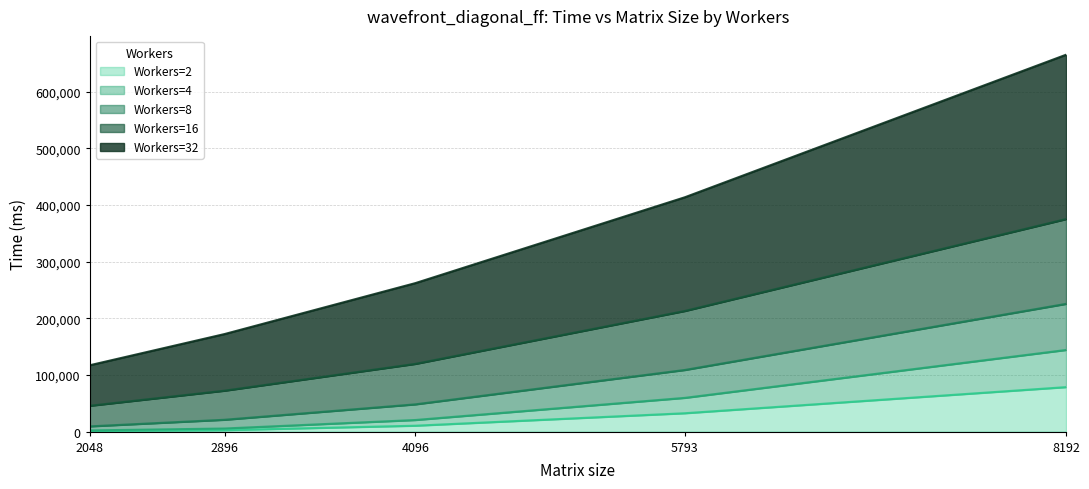

How many lines are shown in the chart?

5